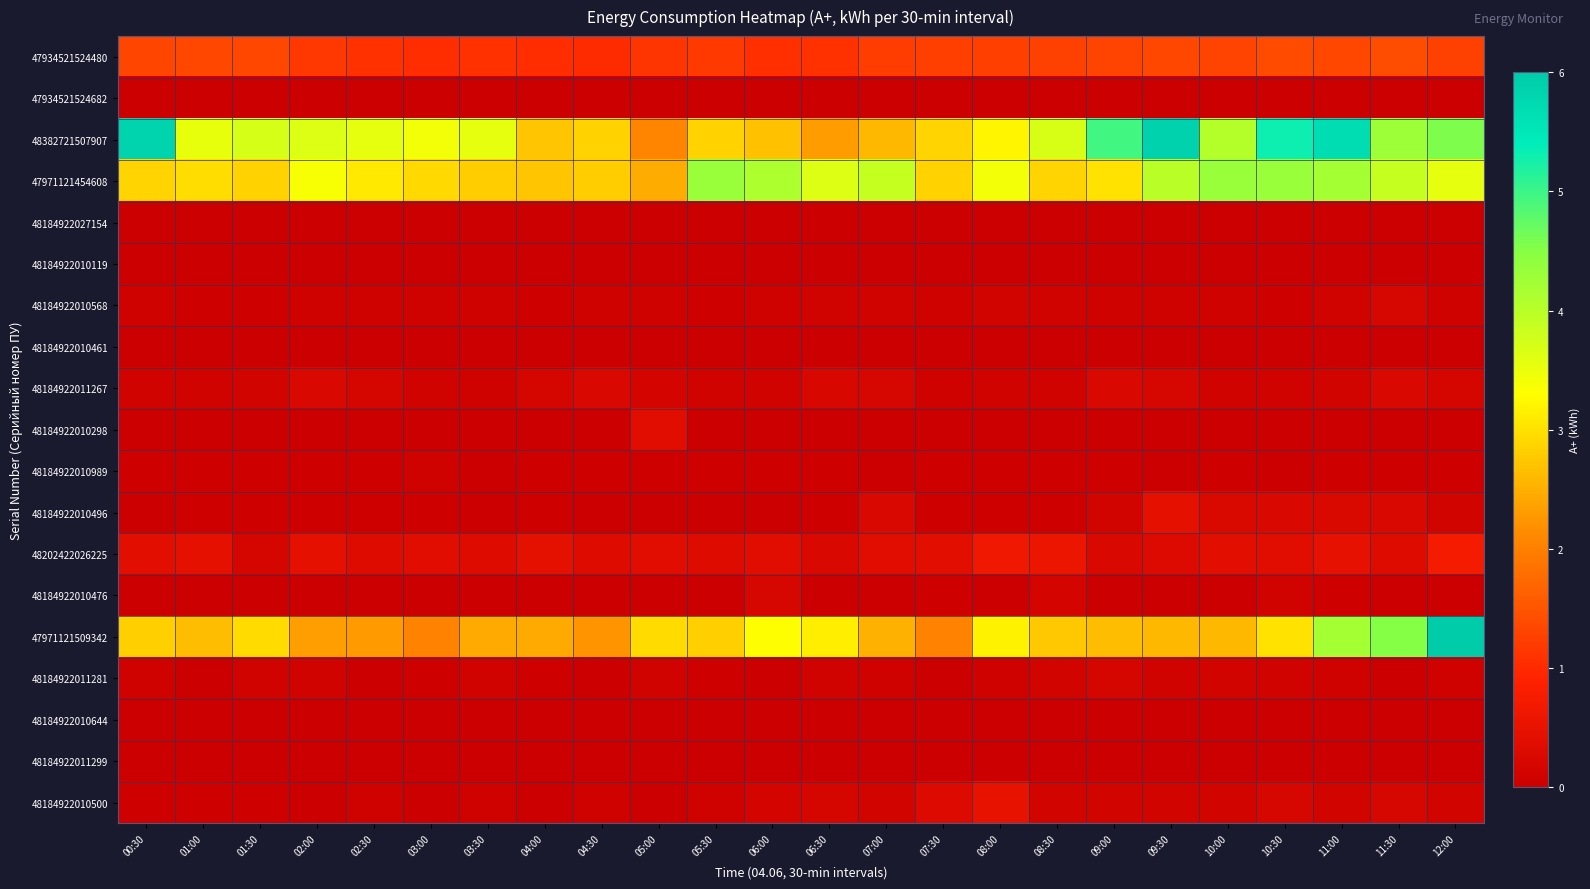

At which category is the sum across all series the highest?

12:00